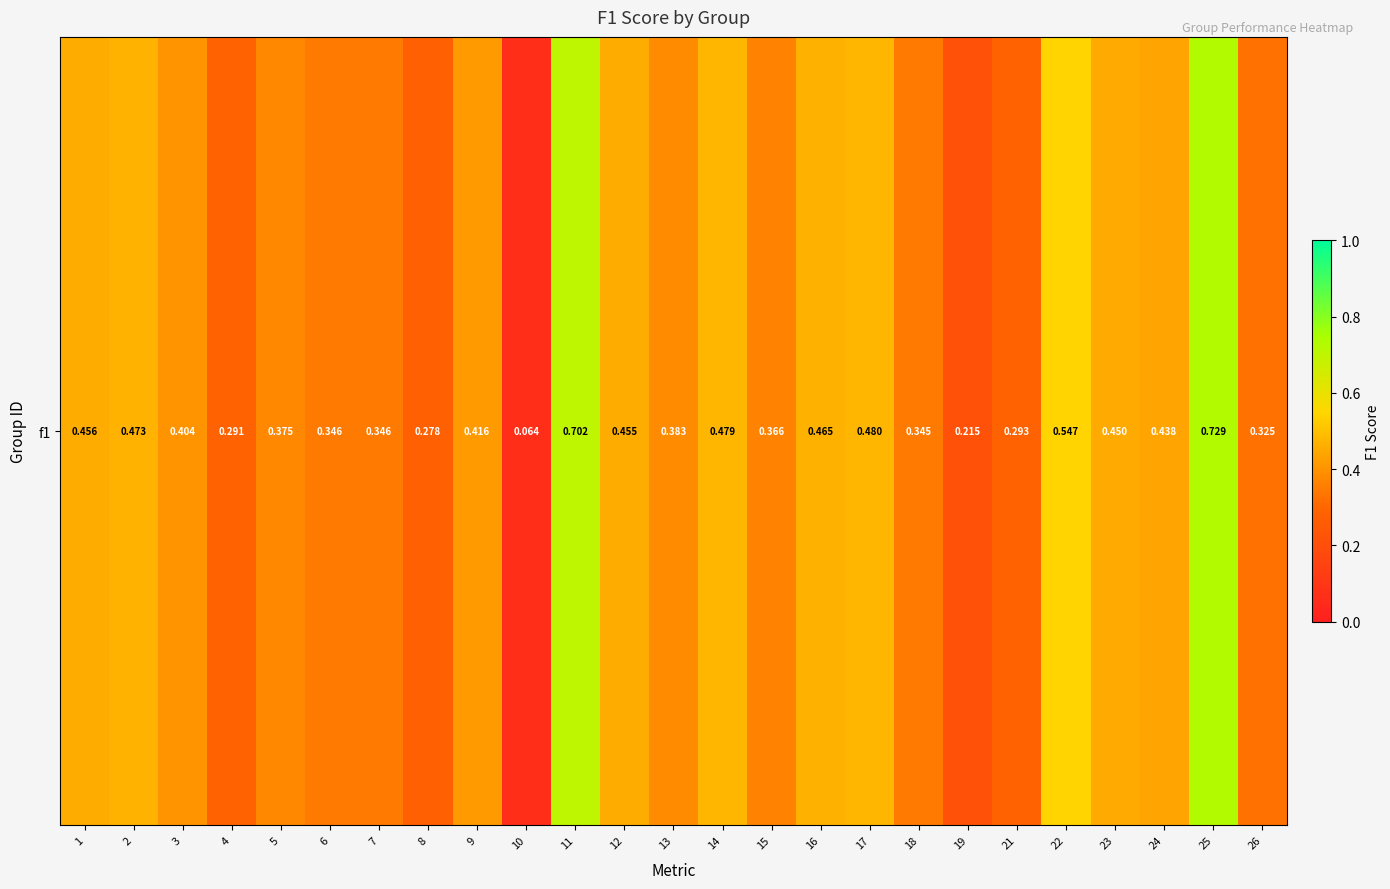

Between 13 and 24, which is larger?

24